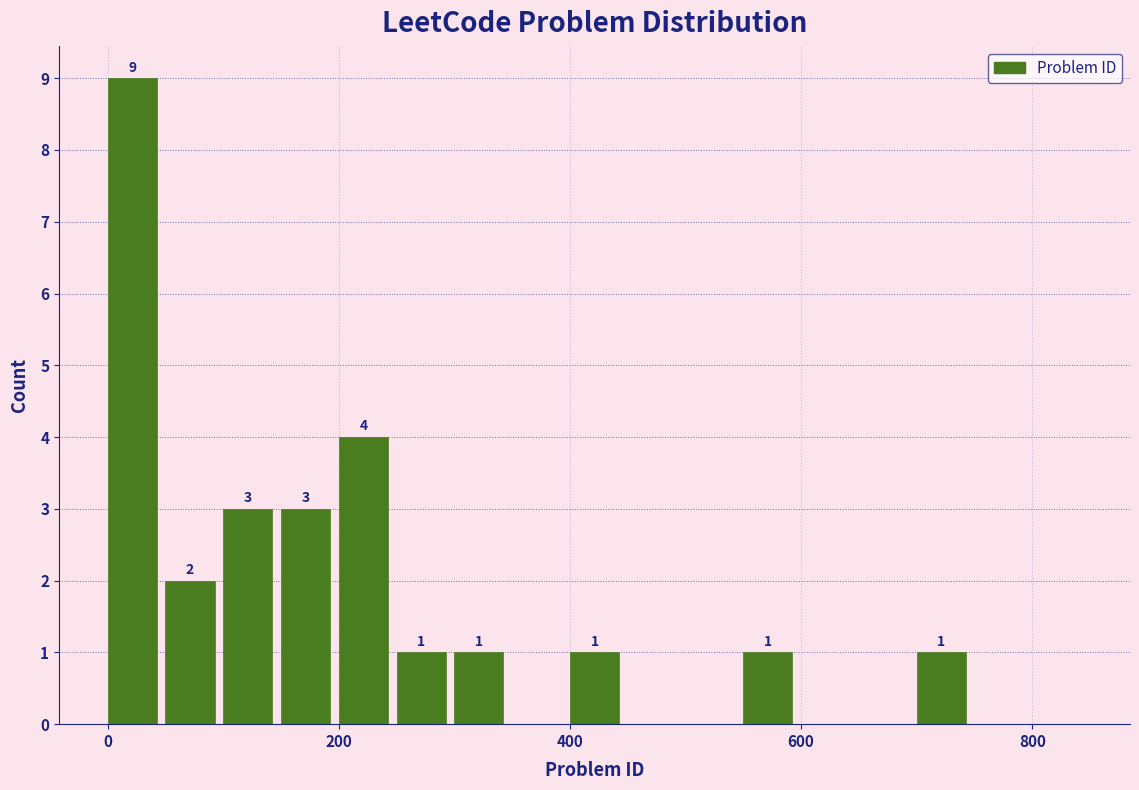

Read against the x-axis, roughly where is the centre of the tallest bar?

20